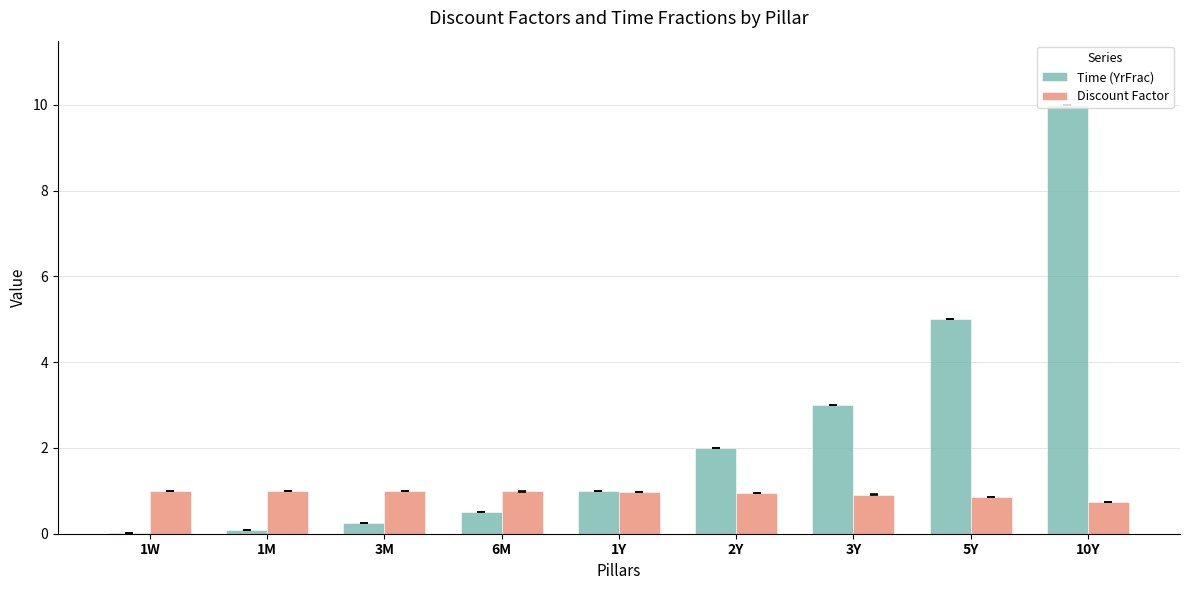

The value of Discount Factor at 3M is 1.0. True or false?

True